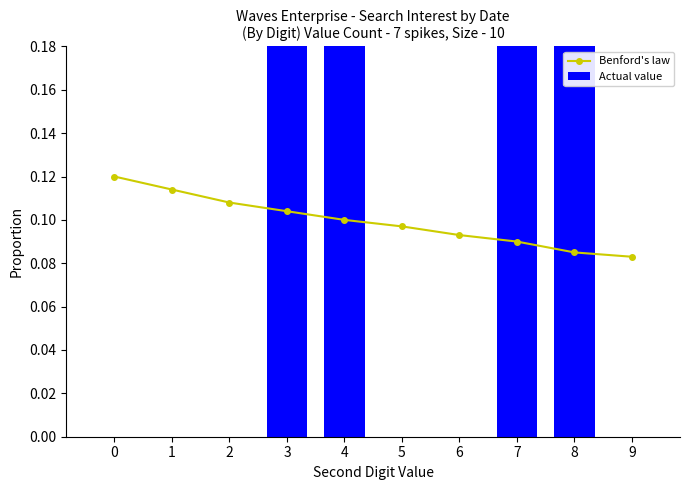

What value does the Benford's law series have at 3?

0.1